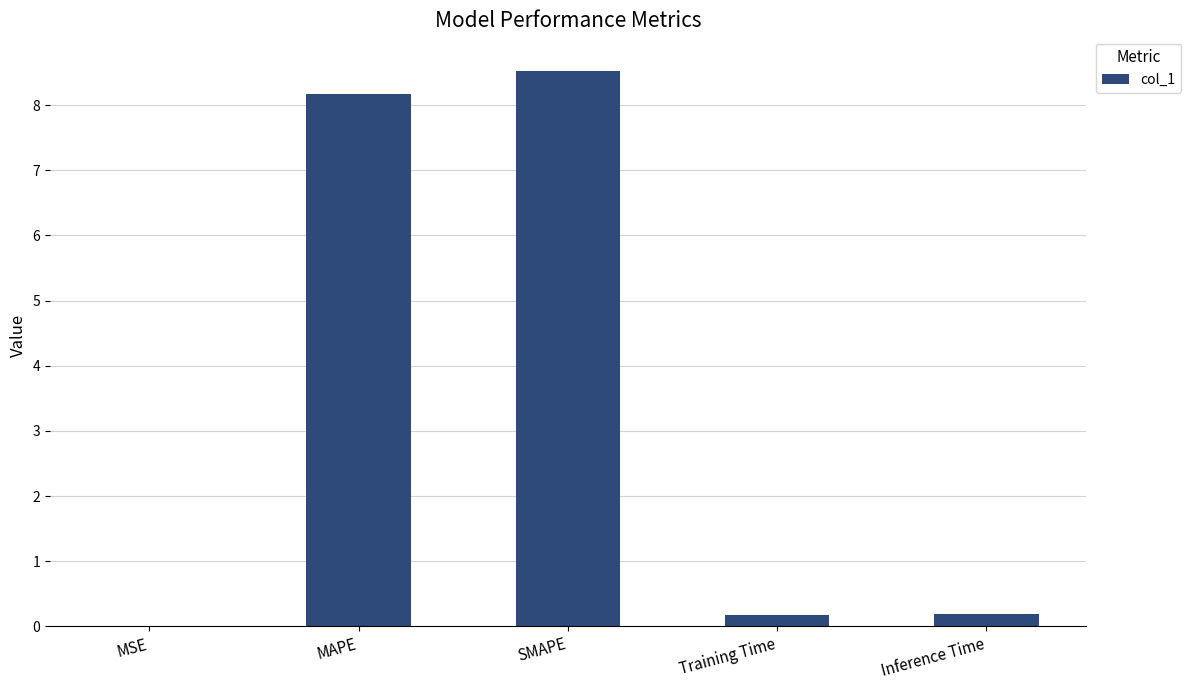

What is the change in value from SMAPE to Inference Time?

-8.3